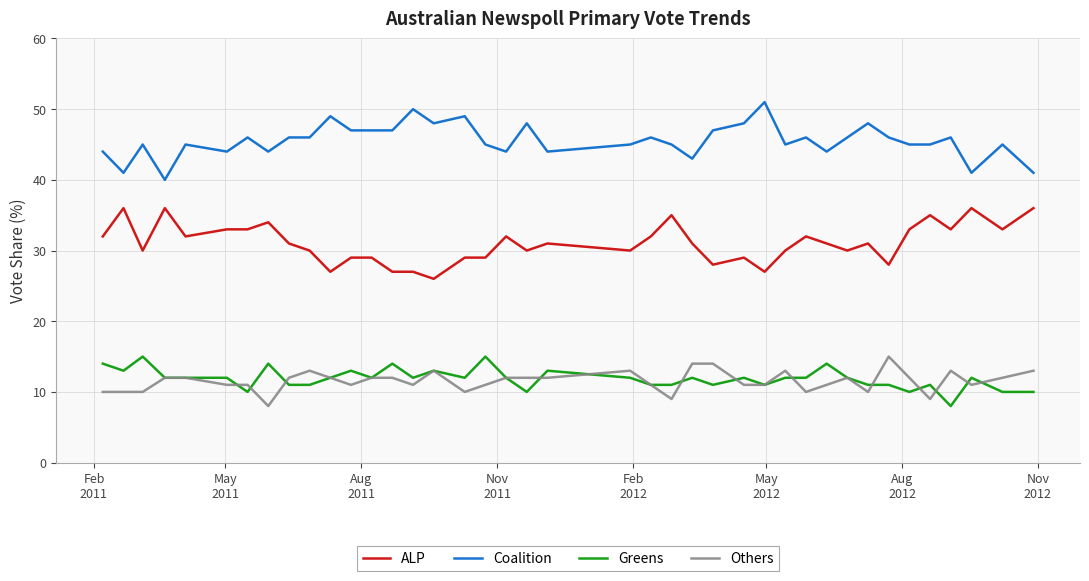

True or false: Others and ALP intersect in this chart.

False